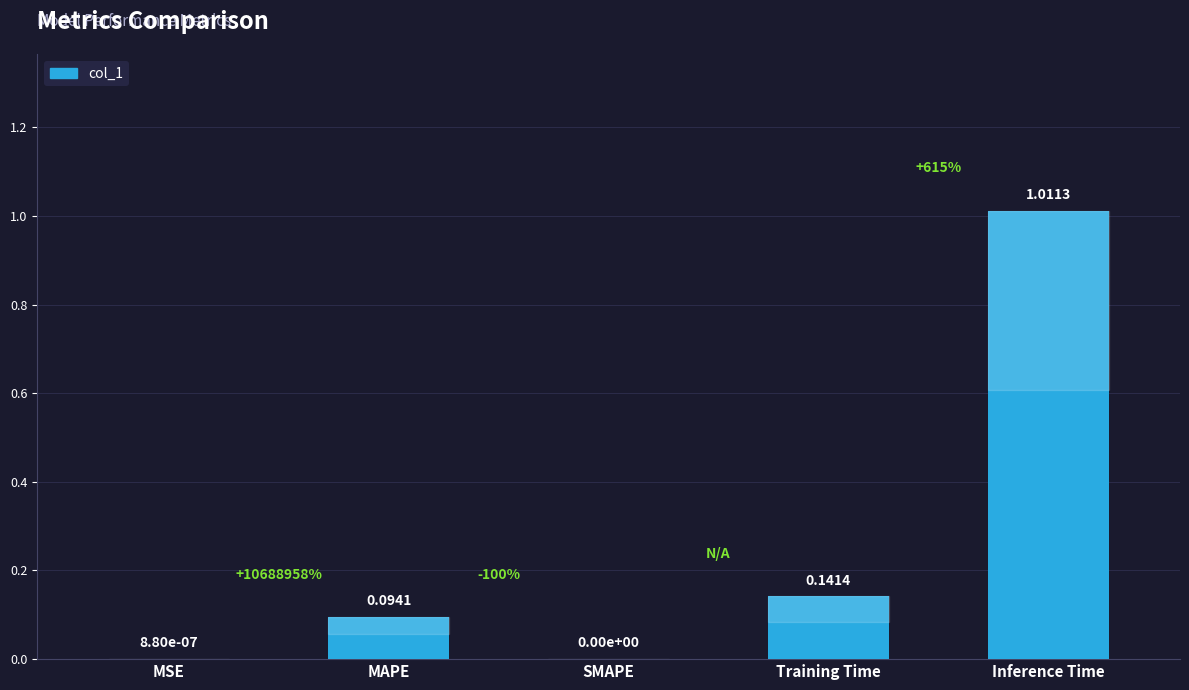

Is it true that the value at MSE is 0.0?

True